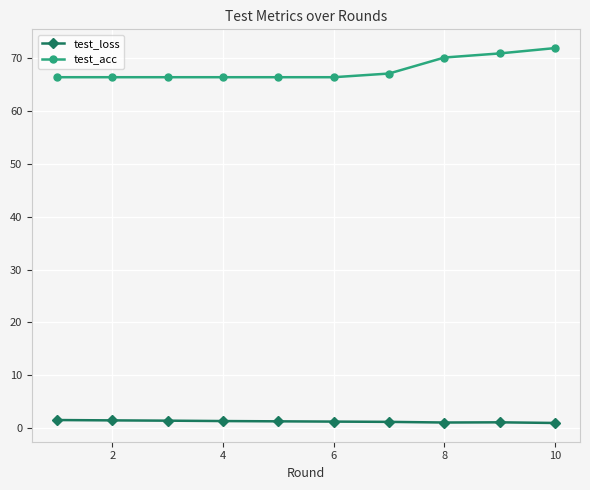

In test_loss, how many points are lower than both neighbors (excluding endpoints)?

1